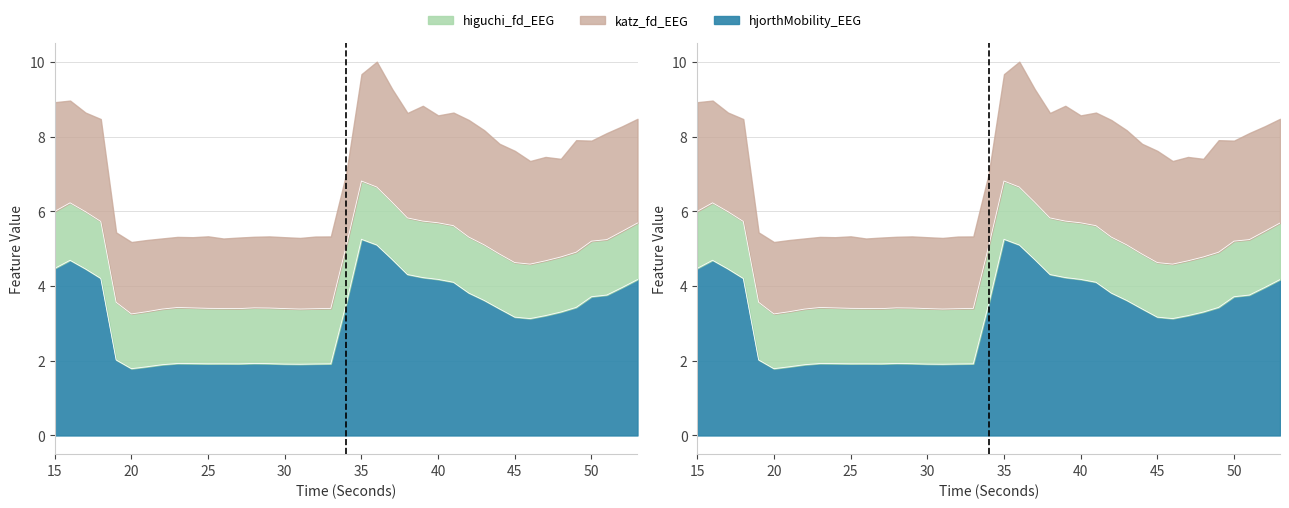

In higuchi_fd_EEG, how many points are higher than both neighbors (excluding endpoints)?

7